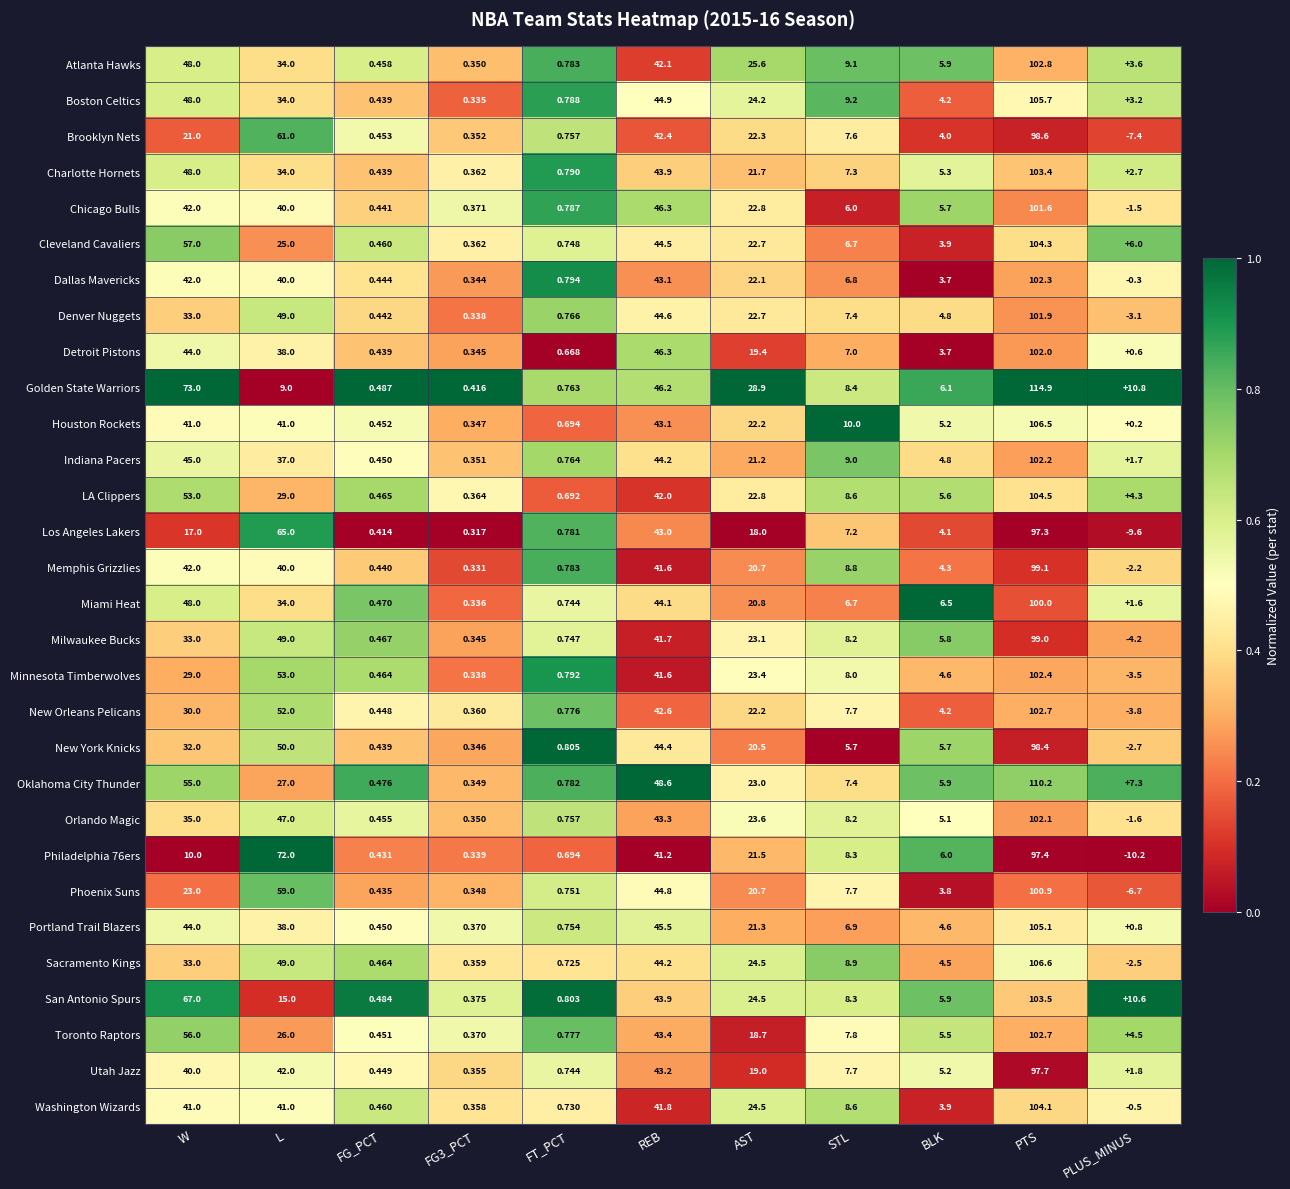

Which category has the highest value across all series?

PTS